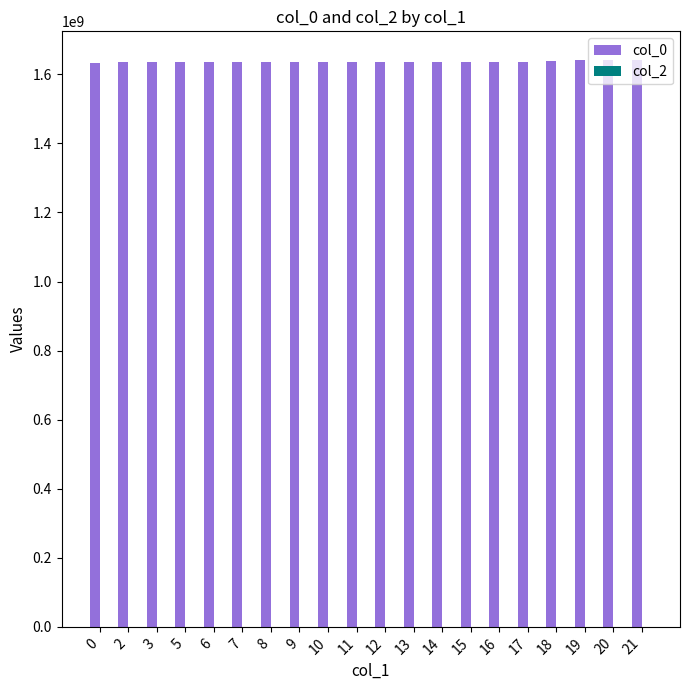

What is the ratio of the value at 20 to the value at 16?

1.0